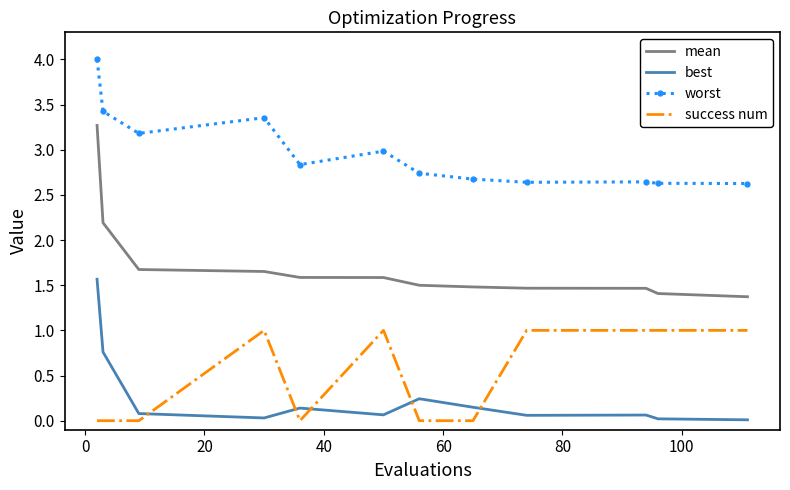

Rank the series by their maximum value, from highest to lowest.

worst, mean, best, success num